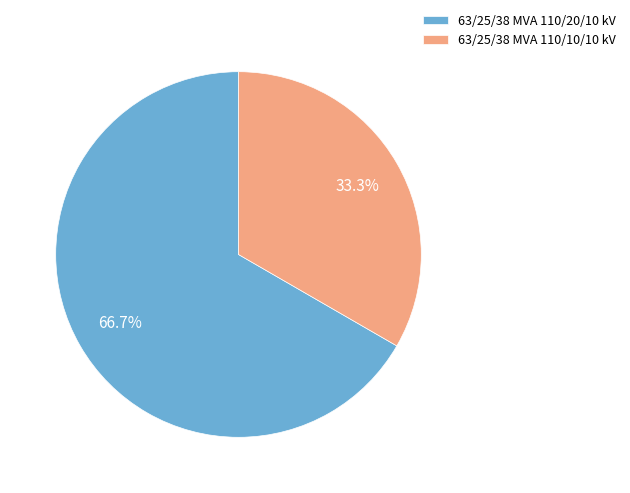

How many slices are in this pie chart?

2